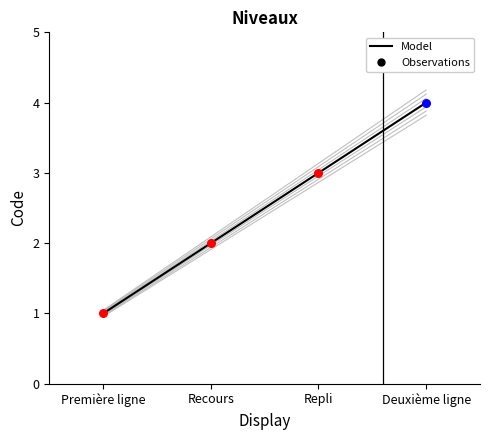

Between Recours and Deuxième ligne, which is larger?

Deuxième ligne